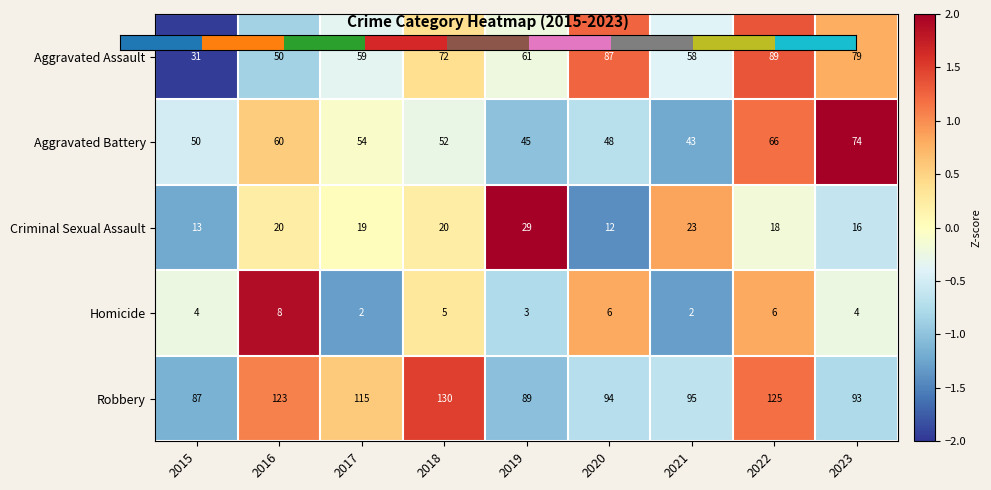

How many data points in Aggravated Assault are less than 61?

4